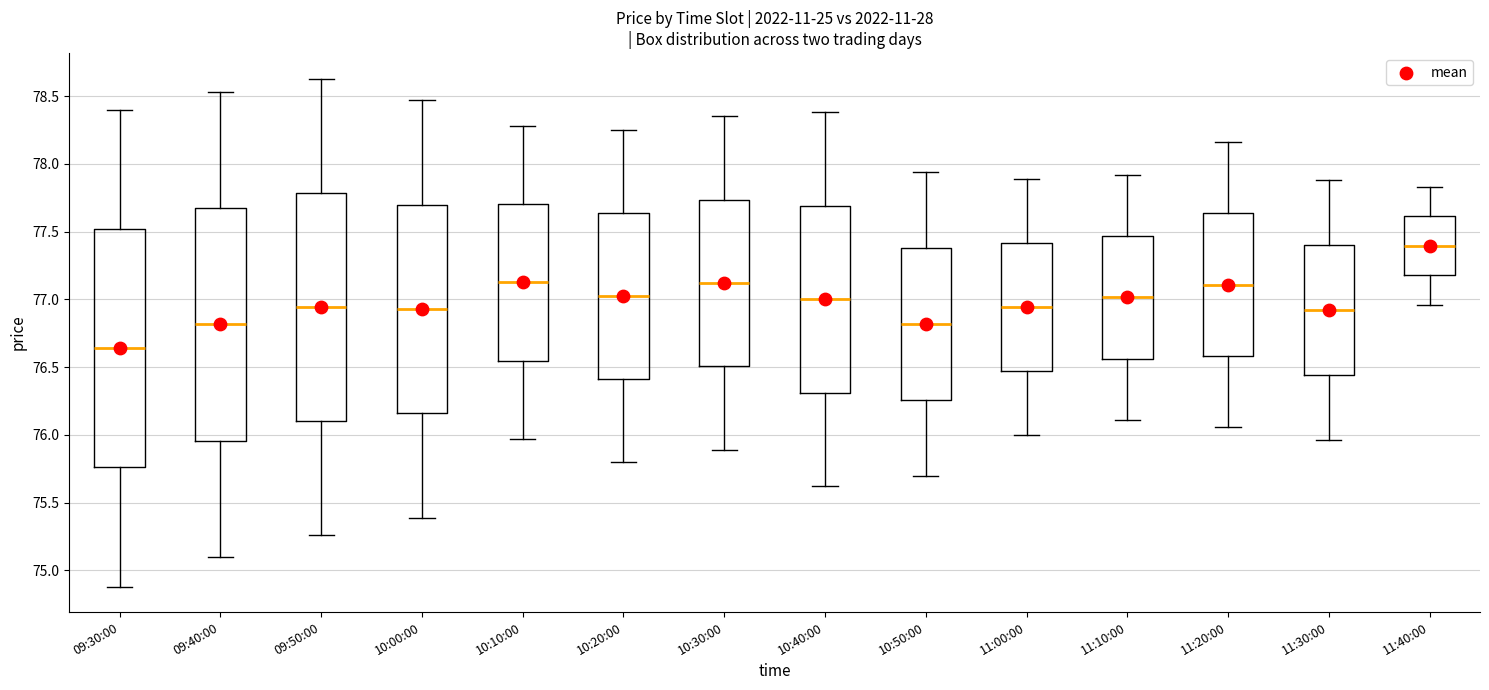

Reading left to right, transcribe this box plot: for each box, give where its median line is, the range the box spans, and where its two whiskers end, as read against the y-axis. The values are not printed on the chart, so give them approximately, as read against the axis.

09:30:00: median 76.65, box 75.75 to 77.50, whiskers 74.90 to 78.40
09:40:00: median 76.80, box 75.95 to 77.65, whiskers 75.10 to 78.55
09:50:00: median 76.95, box 76.10 to 77.80, whiskers 75.25 to 78.65
10:00:00: median 76.95, box 76.15 to 77.70, whiskers 75.40 to 78.45
10:10:00: median 77.15, box 76.55 to 77.70, whiskers 75.95 to 78.30
10:20:00: median 77.05, box 76.40 to 77.65, whiskers 75.80 to 78.25
10:30:00: median 77.10, box 76.50 to 77.75, whiskers 75.90 to 78.35
10:40:00: median 77.00, box 76.30 to 77.70, whiskers 75.60 to 78.40
10:50:00: median 76.80, box 76.25 to 77.40, whiskers 75.70 to 77.95
11:00:00: median 76.95, box 76.45 to 77.40, whiskers 76.00 to 77.90
11:10:00: median 77.00, box 76.55 to 77.45, whiskers 76.10 to 77.90
11:20:00: median 77.10, box 76.60 to 77.65, whiskers 76.05 to 78.15
11:30:00: median 76.90, box 76.45 to 77.40, whiskers 75.95 to 77.90
11:40:00: median 77.40, box 77.20 to 77.60, whiskers 76.95 to 77.85